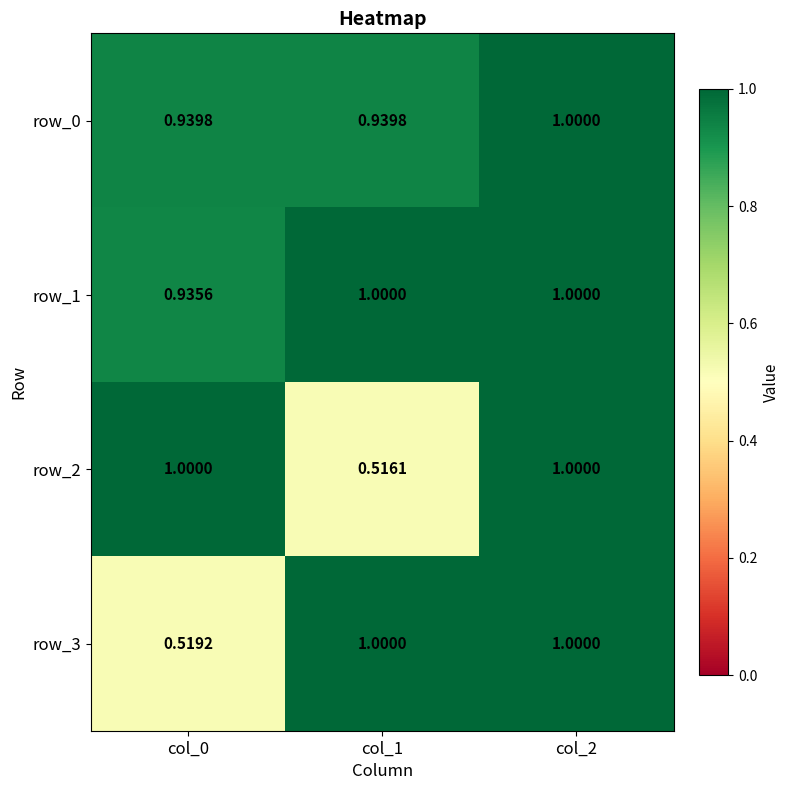

Reading left to right, transcribe all the data shown in this chart.

row_0: 0.9	0.9	1.0
row_1: 0.9	1.0	1.0
row_2: 1.0	0.5	1.0
row_3: 0.5	1.0	1.0